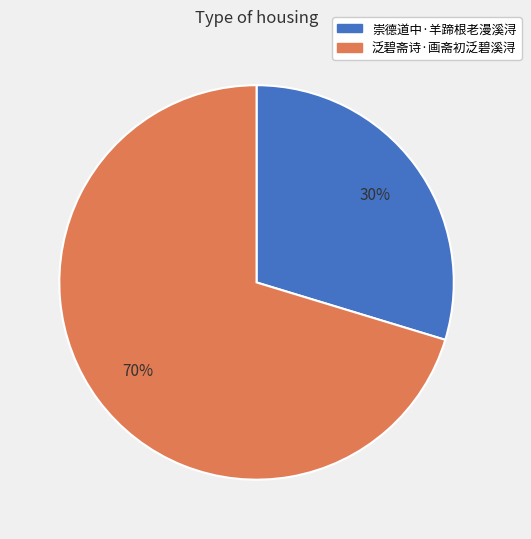

To the nearest percent, what percentage of the pie is 崇德道中·羊蹄根老漫溪浔?

30%